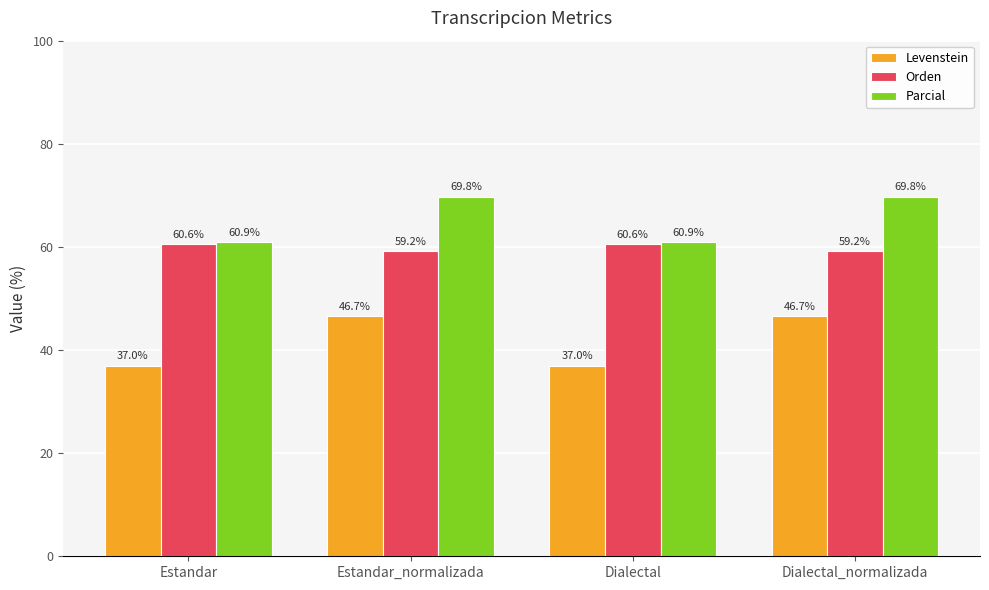

Rank the series by their average value, from highest to lowest.

Parcial, Orden, Levenstein